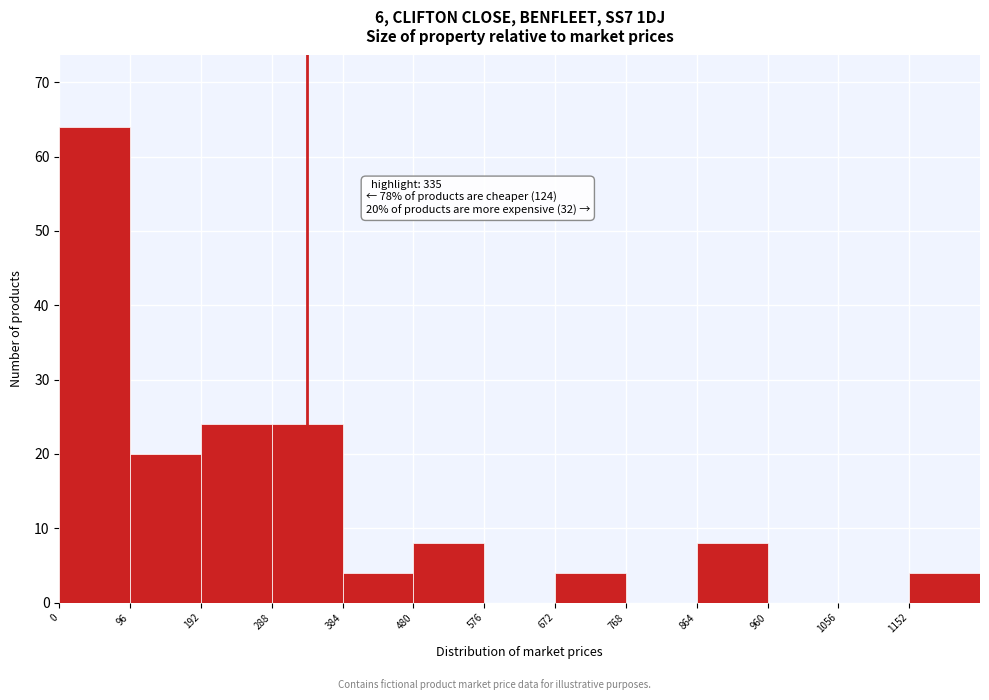

Over which range of the x-axis is the bar tallest?

0 to 96